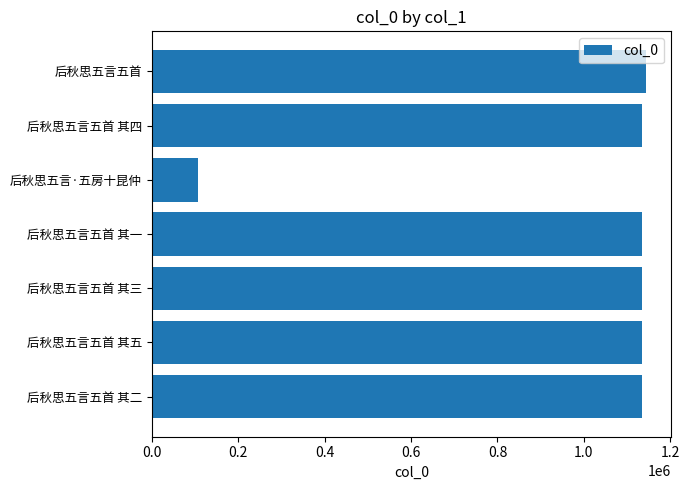

What is the average value?

988652